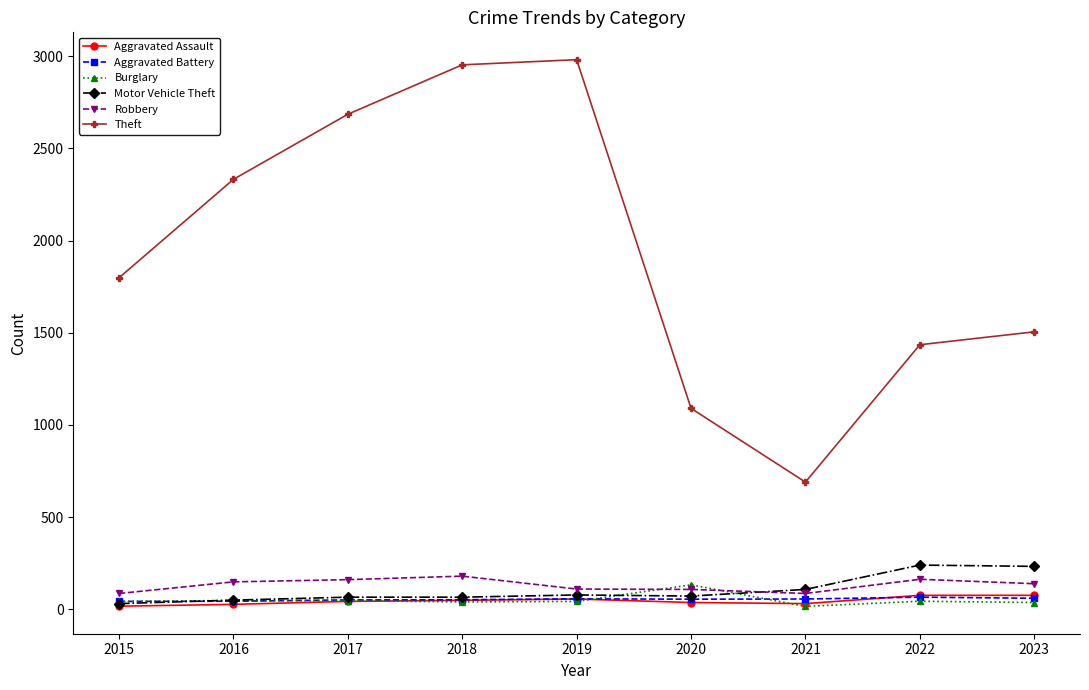

Which series has the largest total across all categories?

Theft